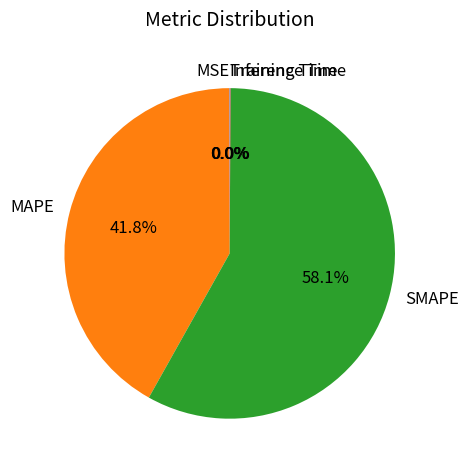

To the nearest percent, what is the average slice percentage?

20%